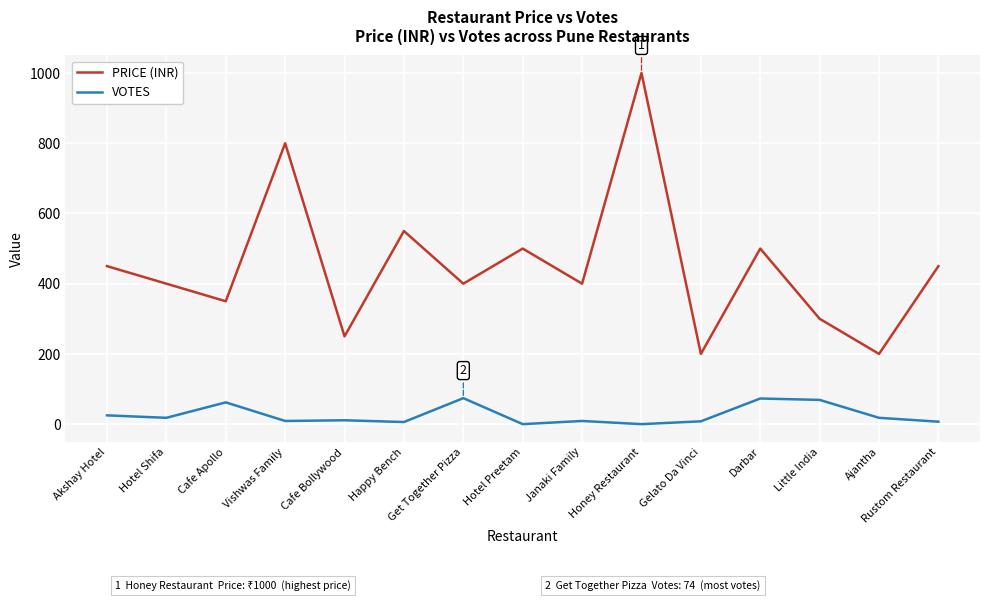

The value of PRICE (INR) at Ajantha is 200. True or false?

True